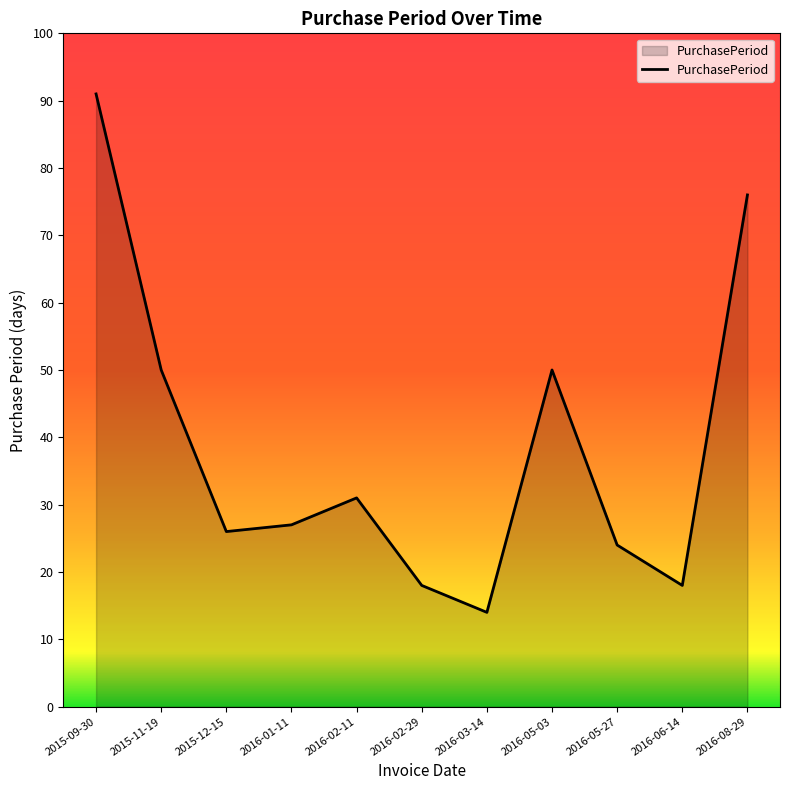

Reading right to left, extract all data points from this chart.

2016-08-29=76	2016-06-14=18	2016-05-27=24	2016-05-03=50	2016-03-14=14	2016-02-29=18	2016-02-11=31	2016-01-11=27	2015-12-15=26	2015-11-19=50	2015-09-30=91